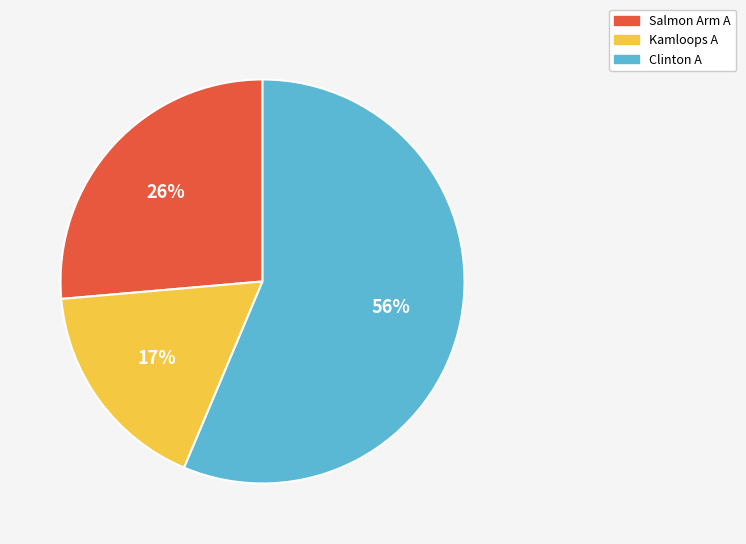

Do Salmon Arm A and Clinton A together represent more than half of the pie?

Yes